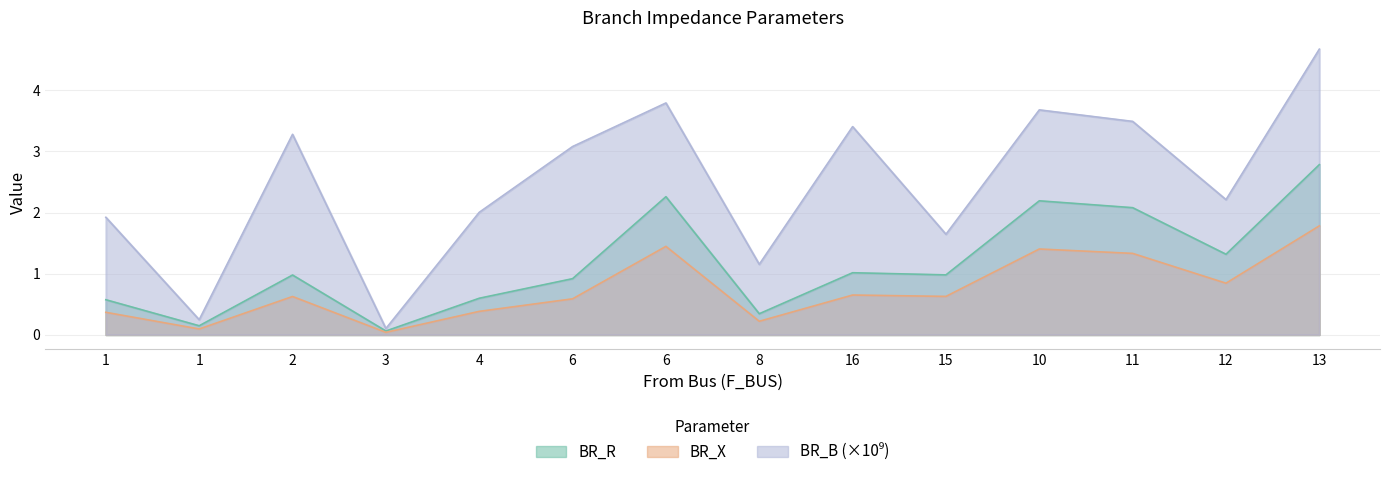

List the labels in order of BR_B value, smallest first.

3, 1, 8, 15, 1, 4, 12, 6, 2, 16, 11, 10, 6, 13